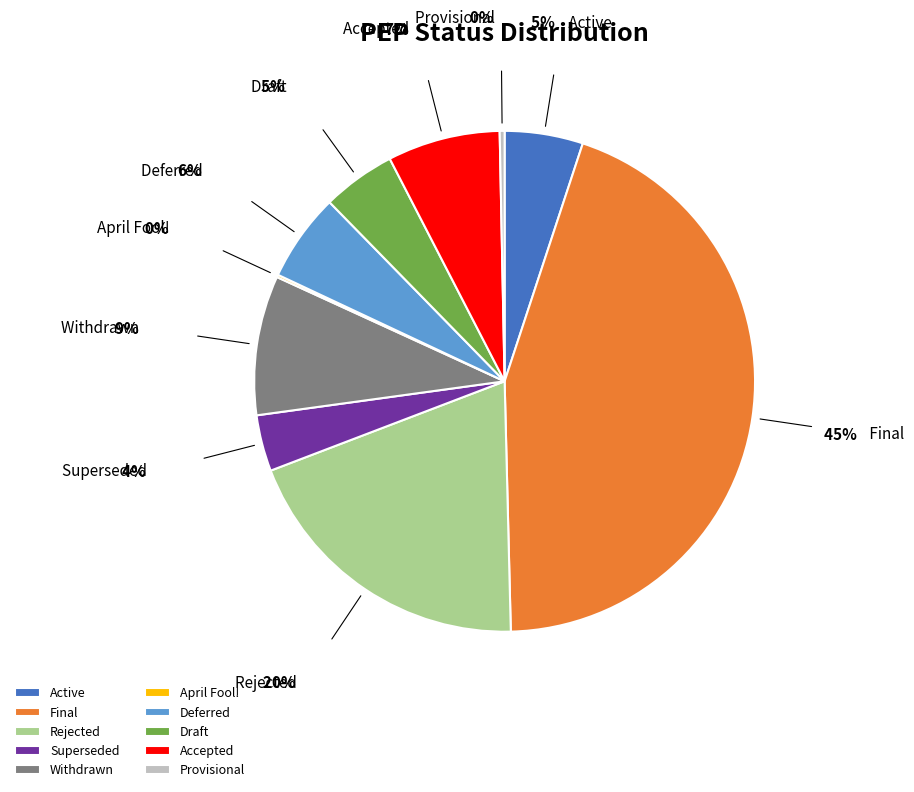

Combined, do Provisional and Rejected account for over 50%?

No